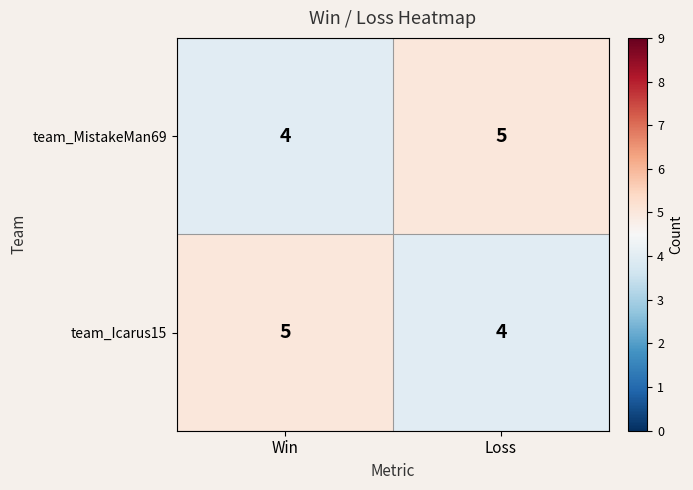

How many data points in team_Icarus15 are less than 5?

1